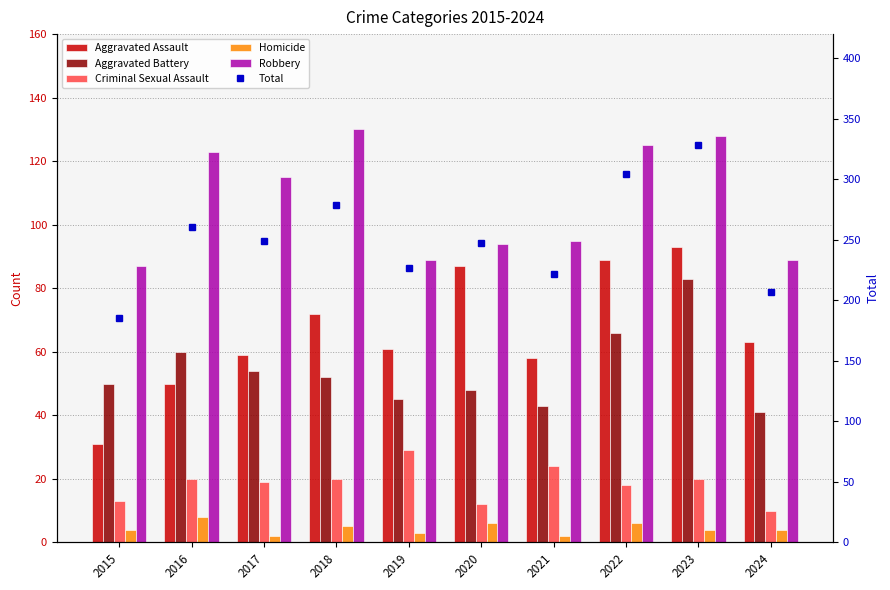

Rank the series by their maximum value, from lowest to highest.

Homicide, Criminal Sexual Assault, Aggravated Battery, Aggravated Assault, Robbery, Total